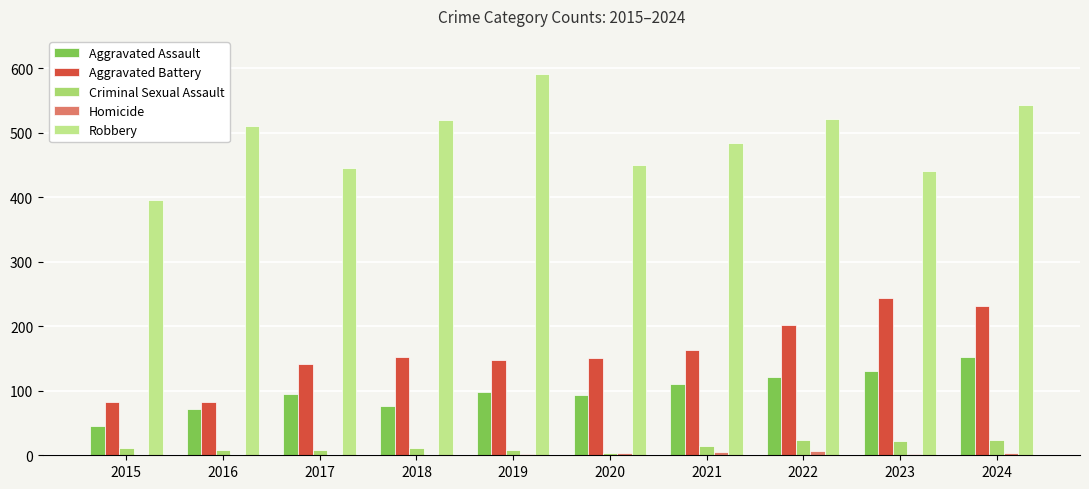

What is the value of the Aggravated Assault bar at the 8th from the left?

121